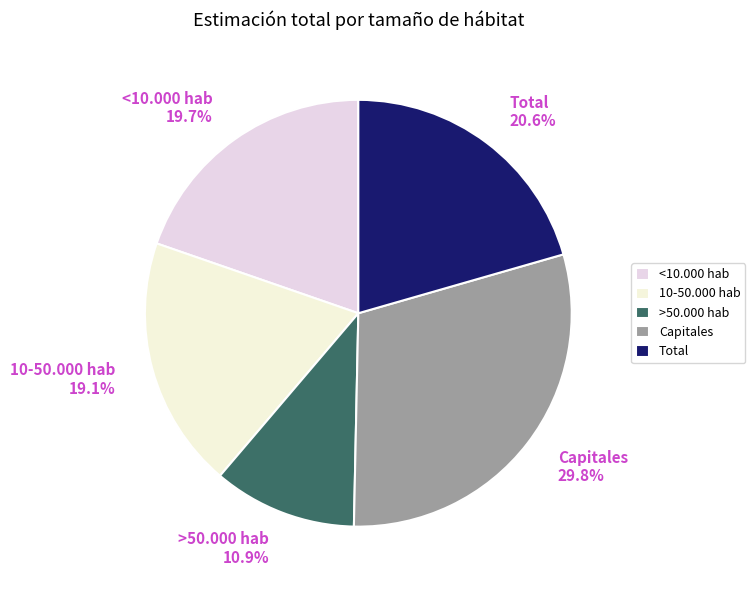

To the nearest percent, what is the average slice percentage?

20%